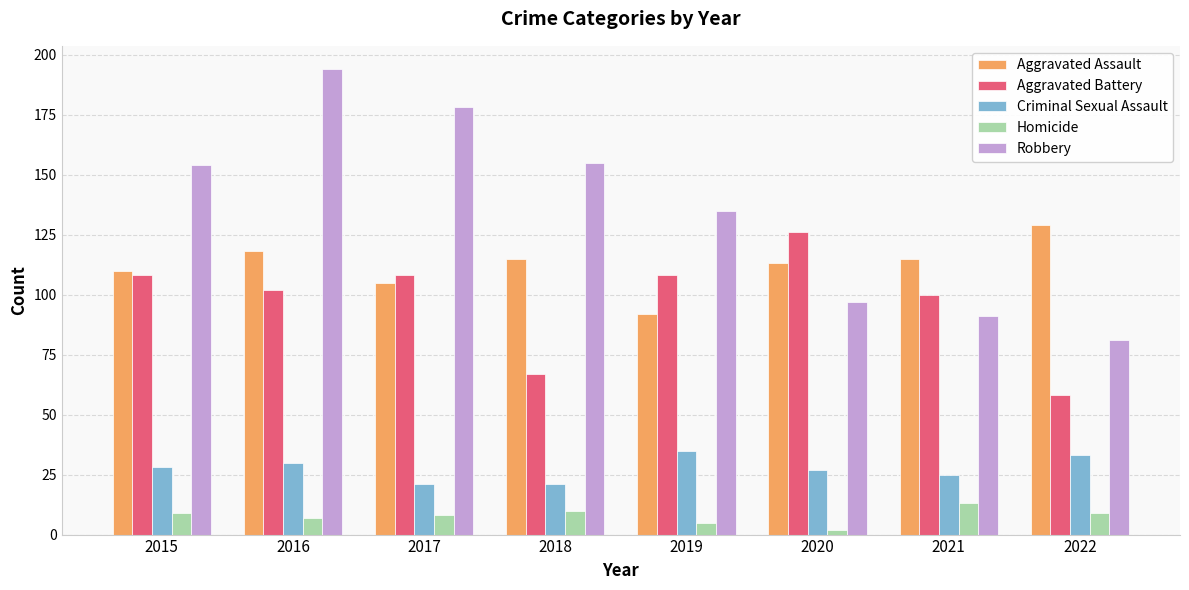

What is the sum of the Aggravated Battery values at 2018 and 2015?

175